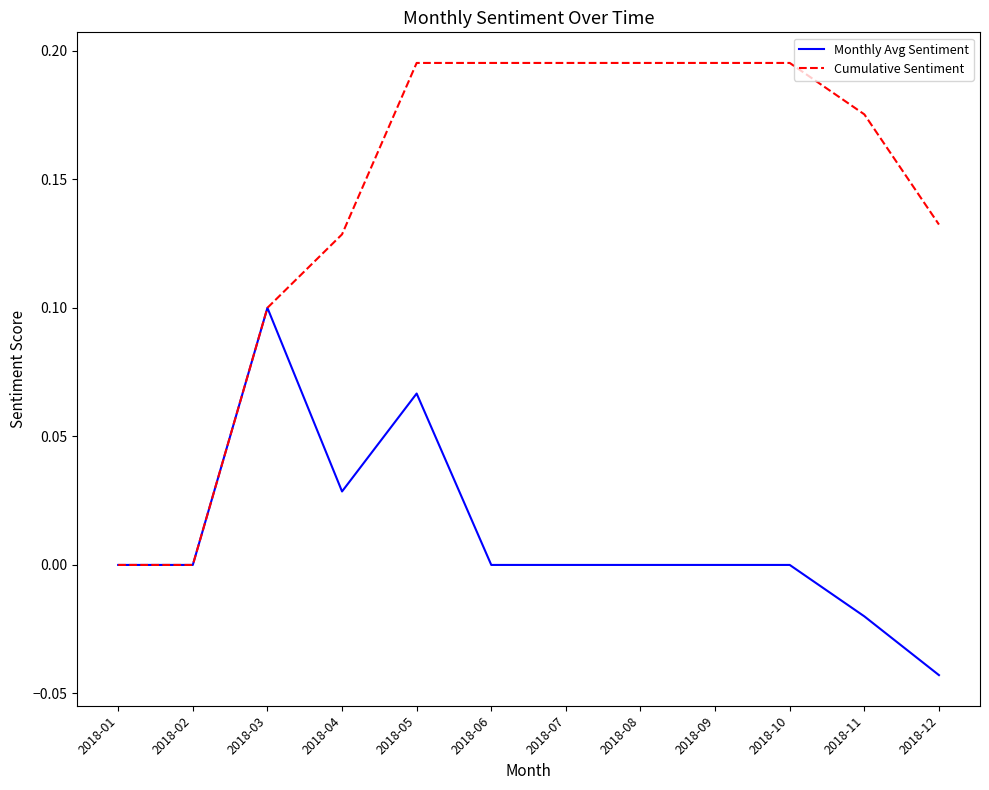

How many lines are shown in the chart?

2